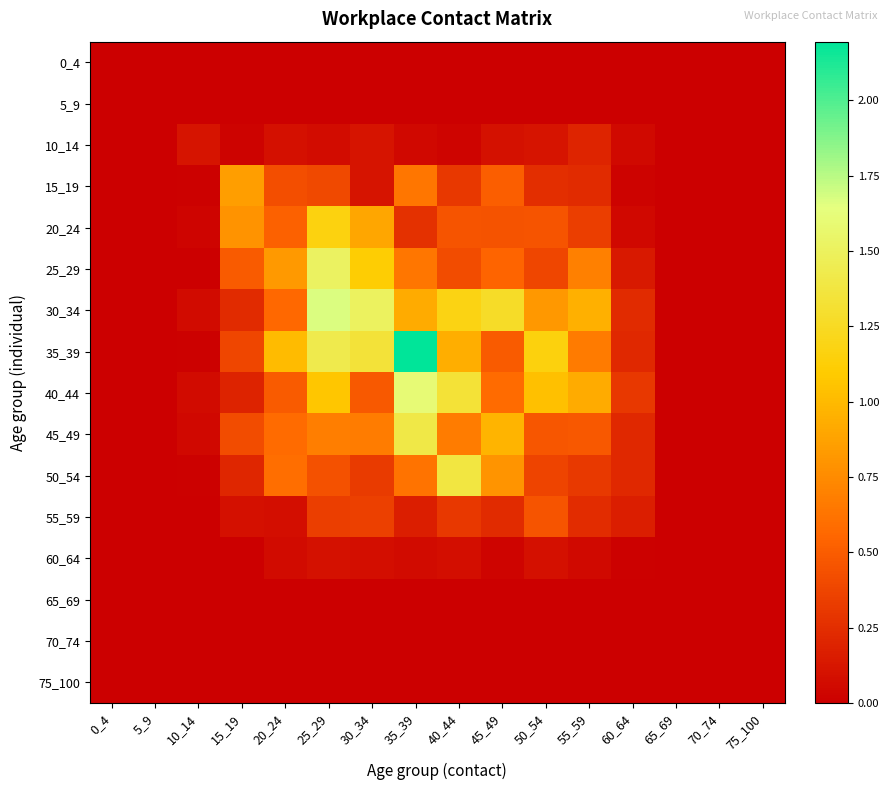

At how many categories does at least one series exceed 1?

7